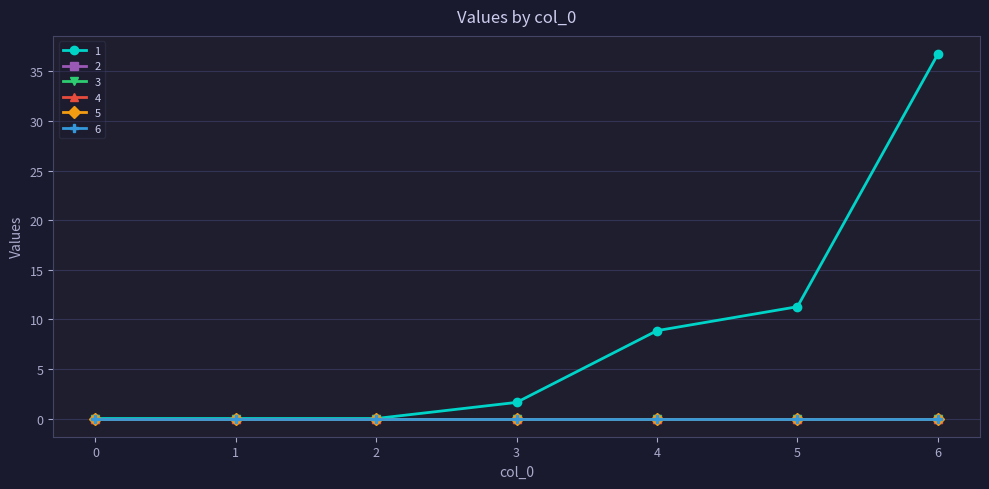

Which series has the largest total across all categories?

1